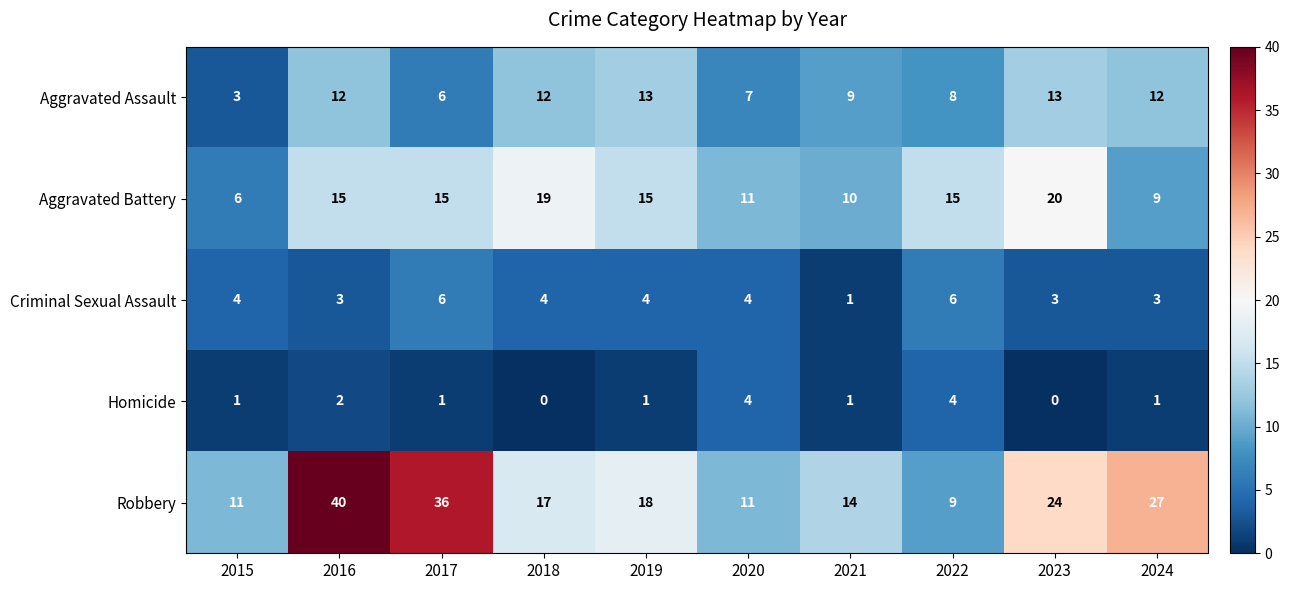

Which series changed the most between 2016 and 2023?

Robbery